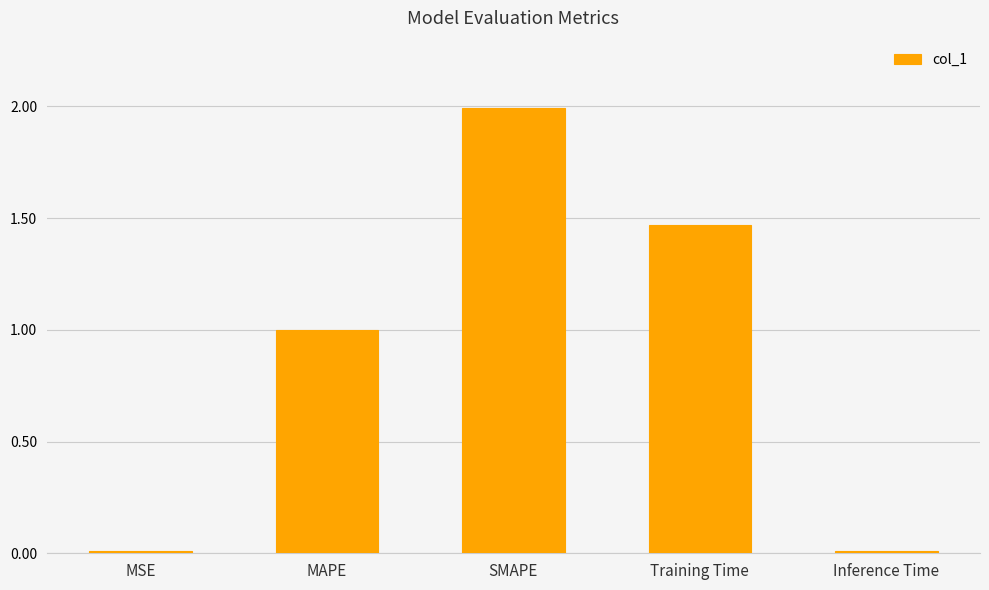

What is the greatest value displayed?

2.0